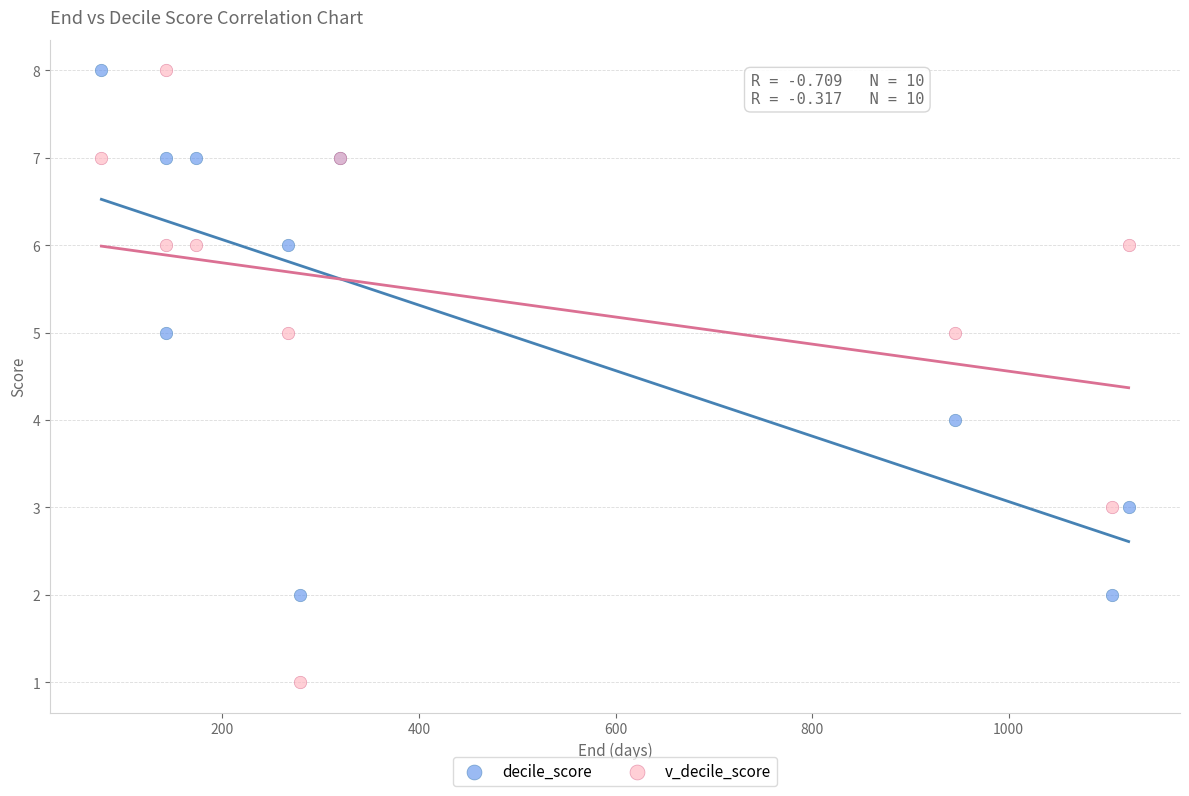

Which series reaches the minimum Y coordinate?

v_decile_score